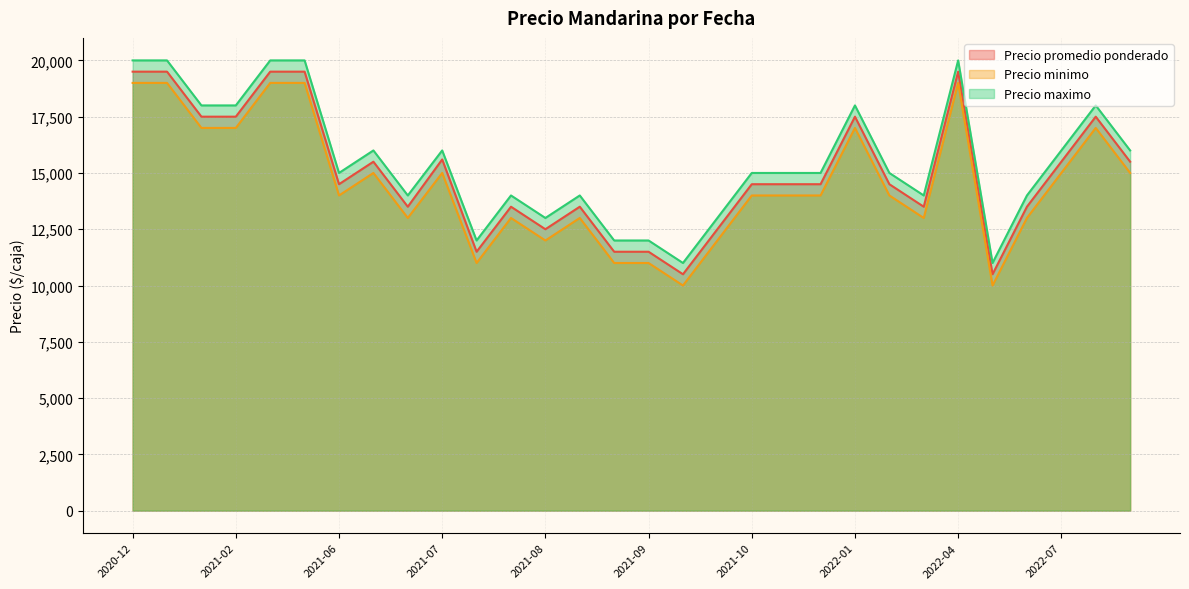

In Precio maximo, how many points are lower than both neighbors (excluding endpoints)?

7